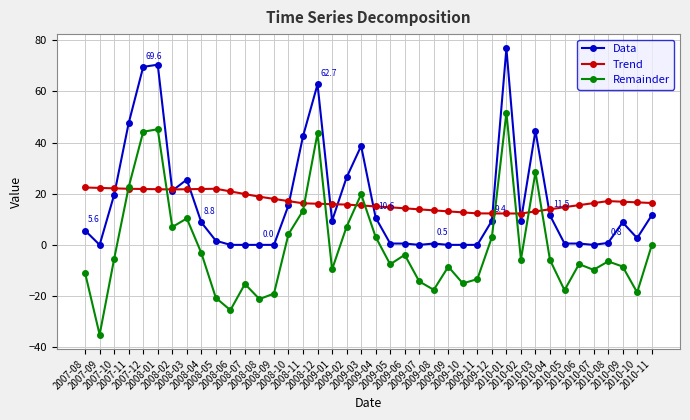

What position from the left is 2008-12?

17